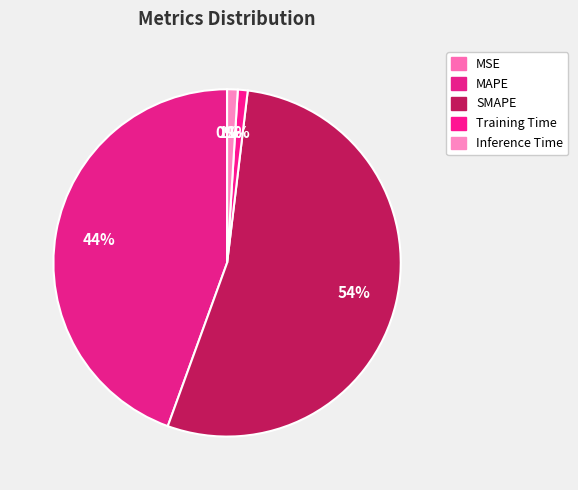

True or false: Training Time accounts for 11% of the total.

False